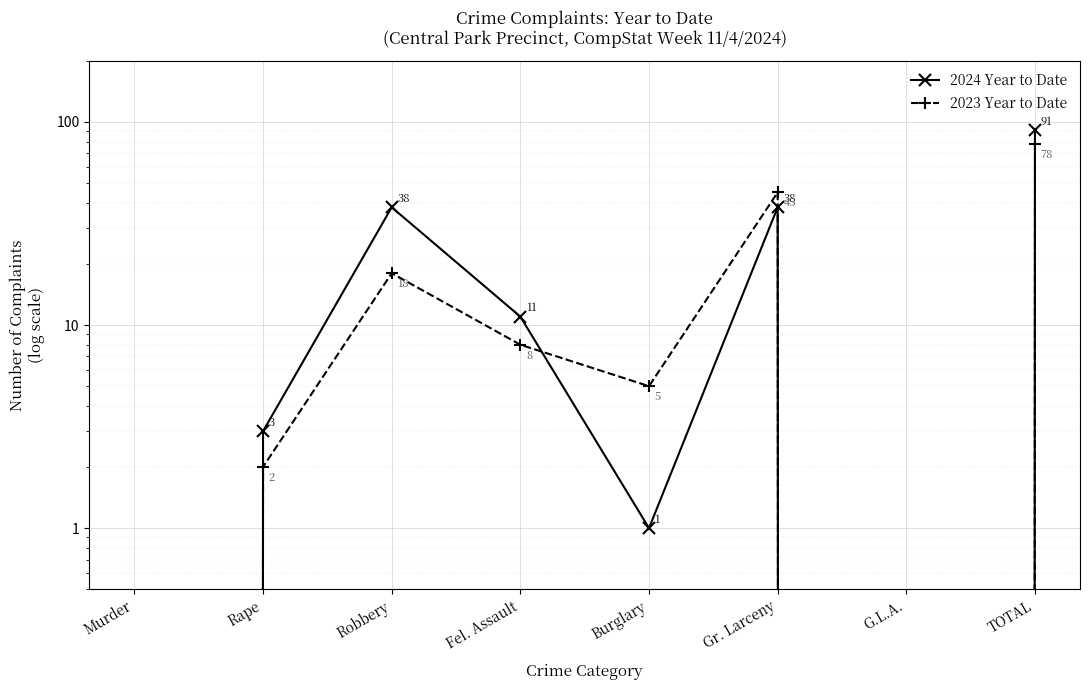

Reading left to right, list all the values displayed in this chart.

2024 Year to Date: Murder=0	Rape=3	Robbery=38	Fel. Assault=11	Burglary=1	Gr. Larceny=38	G.L.A.=0	TOTAL=91
2023 Year to Date: Murder=0	Rape=2	Robbery=18	Fel. Assault=8	Burglary=5	Gr. Larceny=45	G.L.A.=0	TOTAL=78